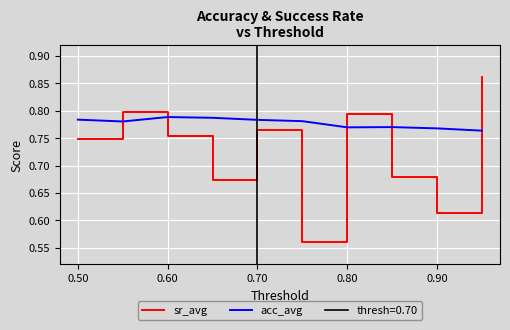

Is the value of acc_avg at 0.90 greater than the value of sr_avg at 0.50?

Yes